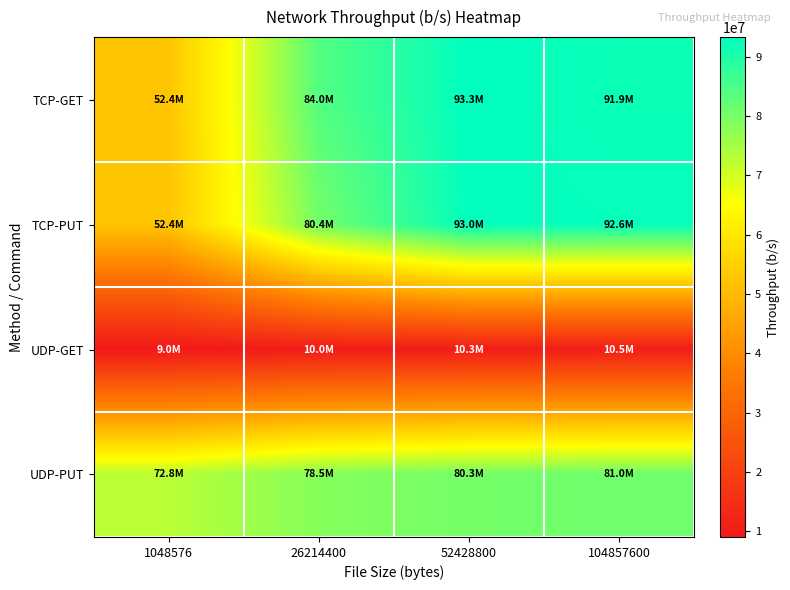

Count the number of categories in the chart.

4